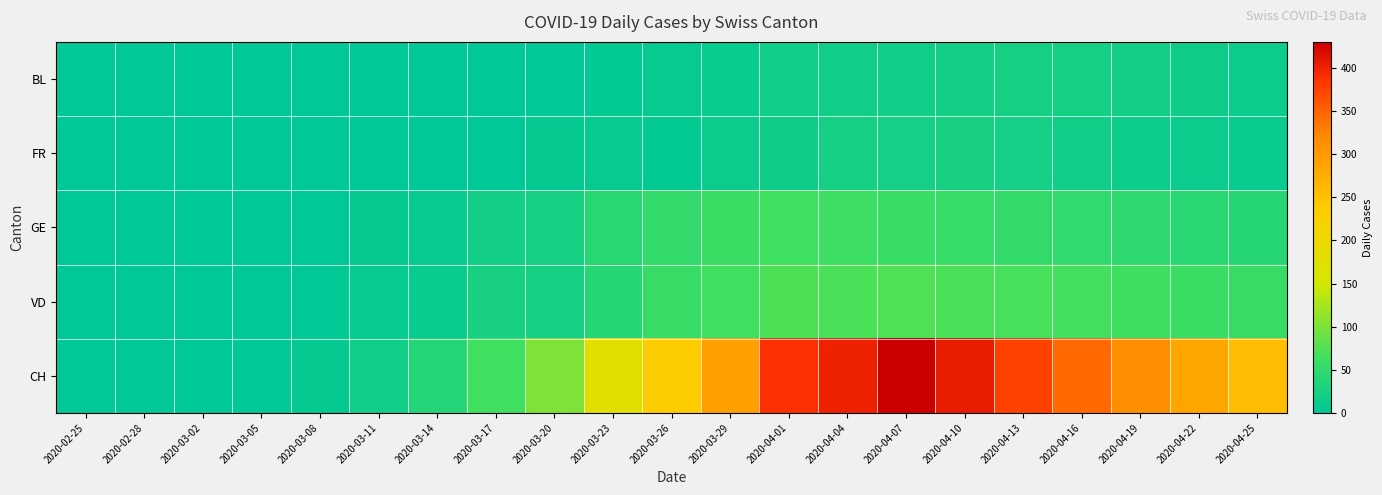

Rank the series at 2020-03-20 from lowest to highest value.

BL, FR, GE, VD, CH